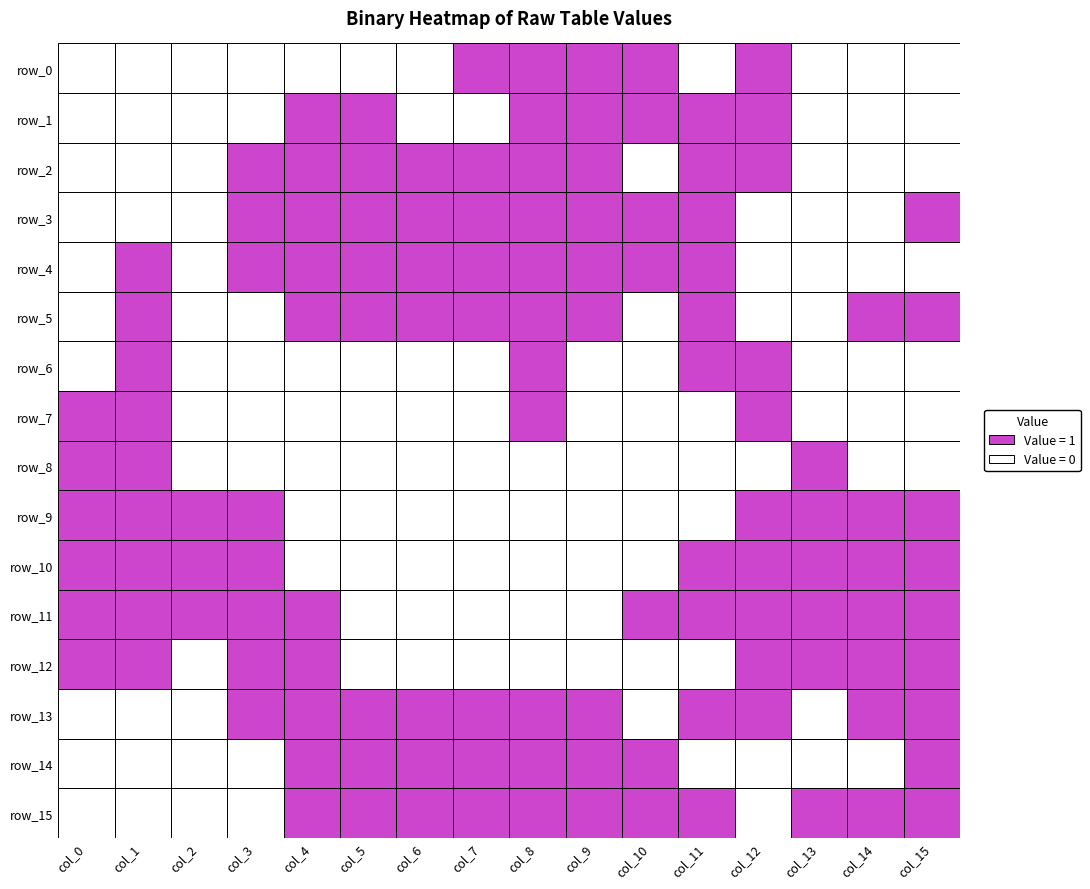

At which label is row_9 closest to 0?

4